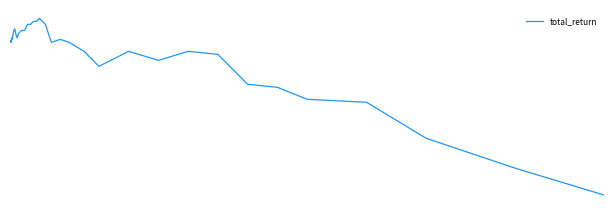

What is the value of the 13th point from the left?

7